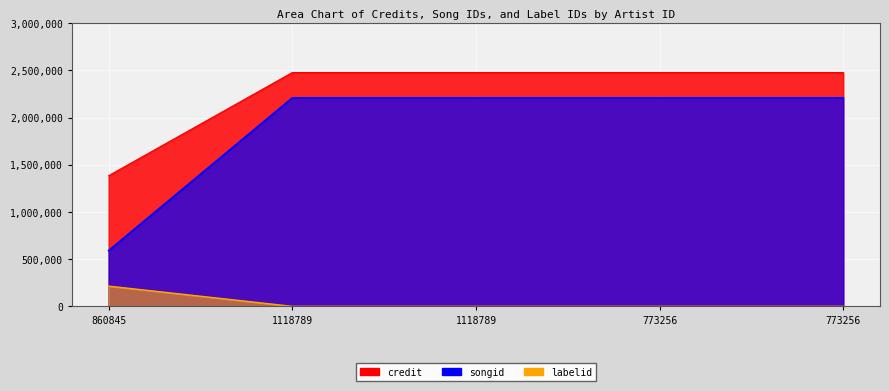

True or false: songid has a value of 2208084 at 1118789.

True